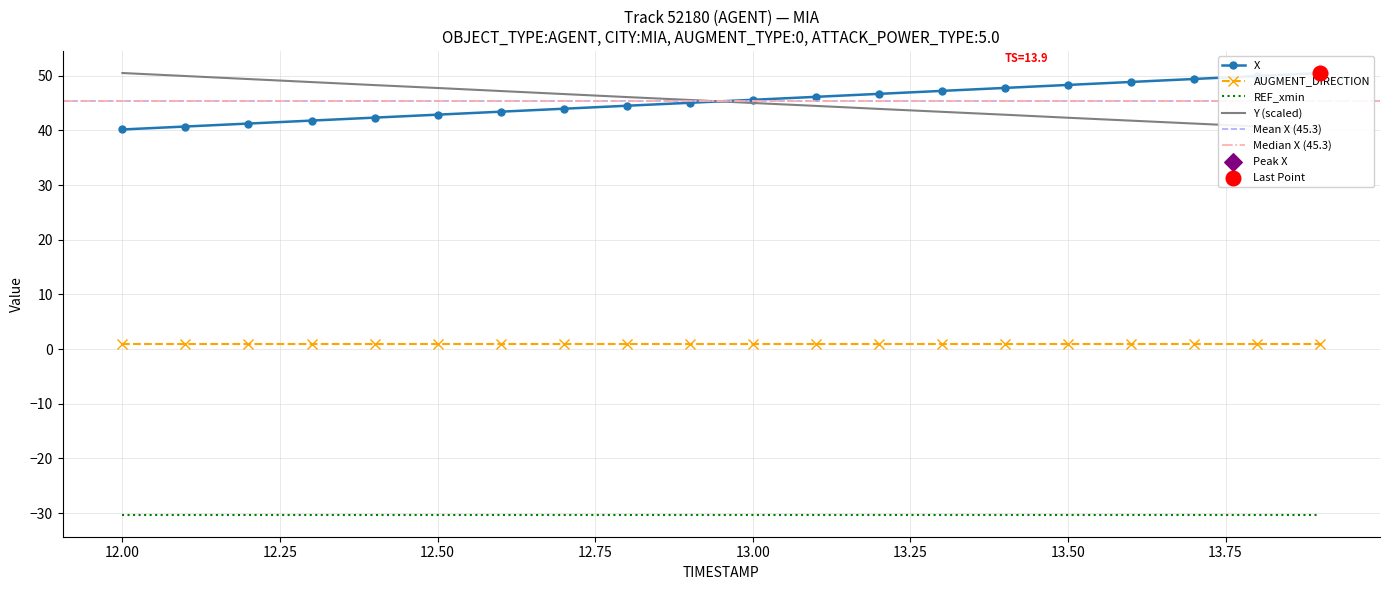

True or false: AUGMENT_DIRECTION and REF_xmin intersect in this chart.

False